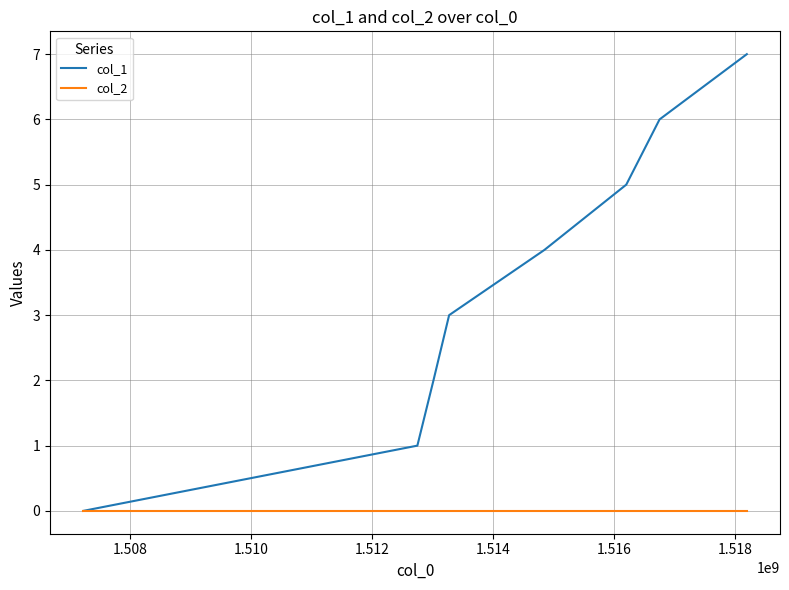

Rank the series by their average value, from highest to lowest.

col_1, col_2